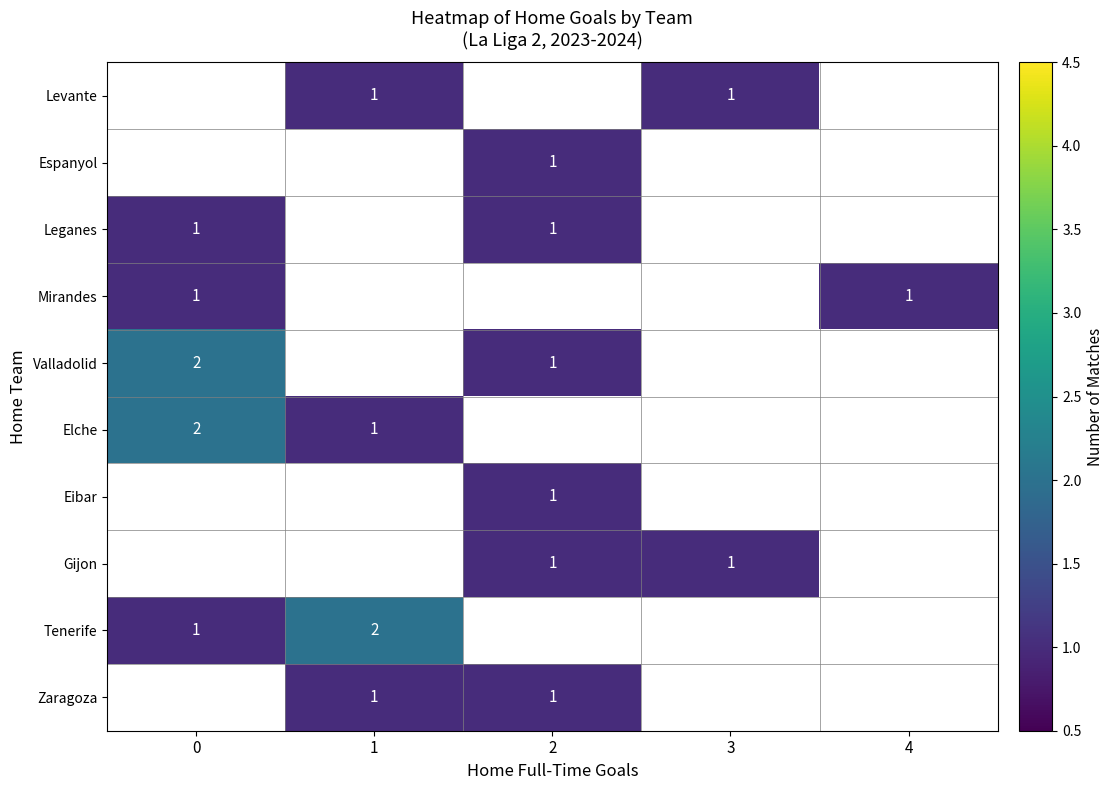

How many values in the Valladolid series exceed 1?

1